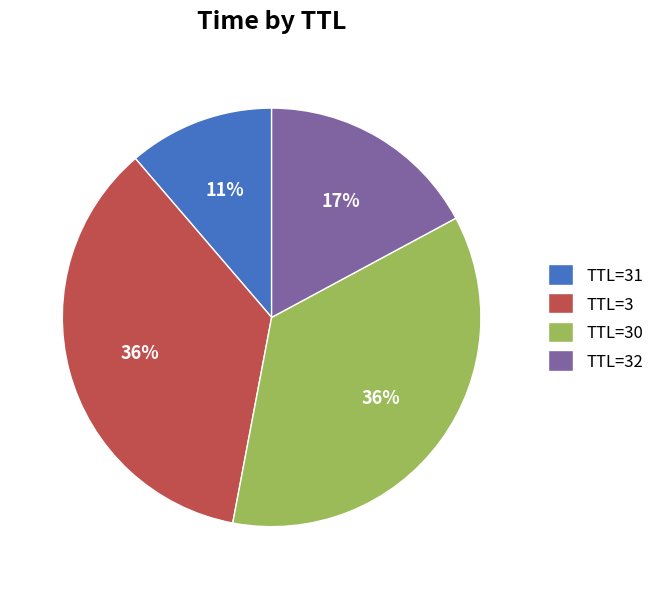

Which category has the smallest portion of the pie?

TTL=31